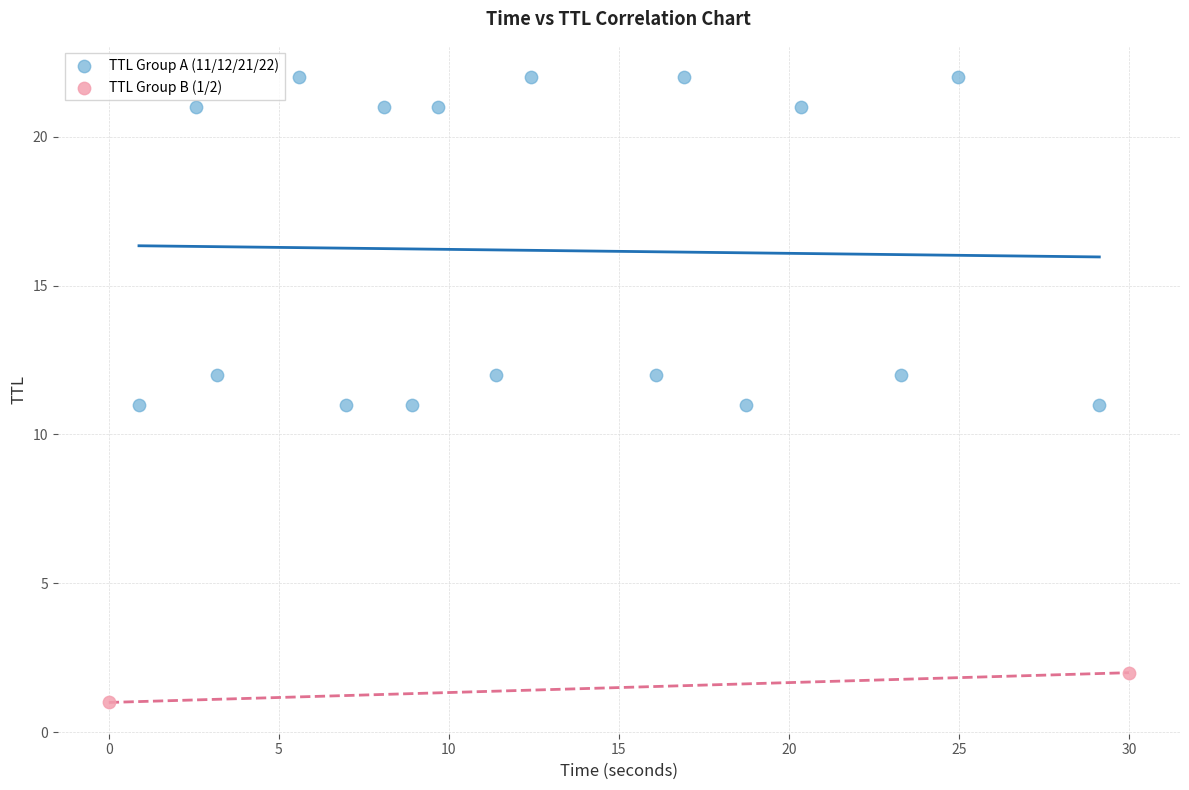

Which series has the widest spread of Y values?

TTL Group A (11/12/21/22)